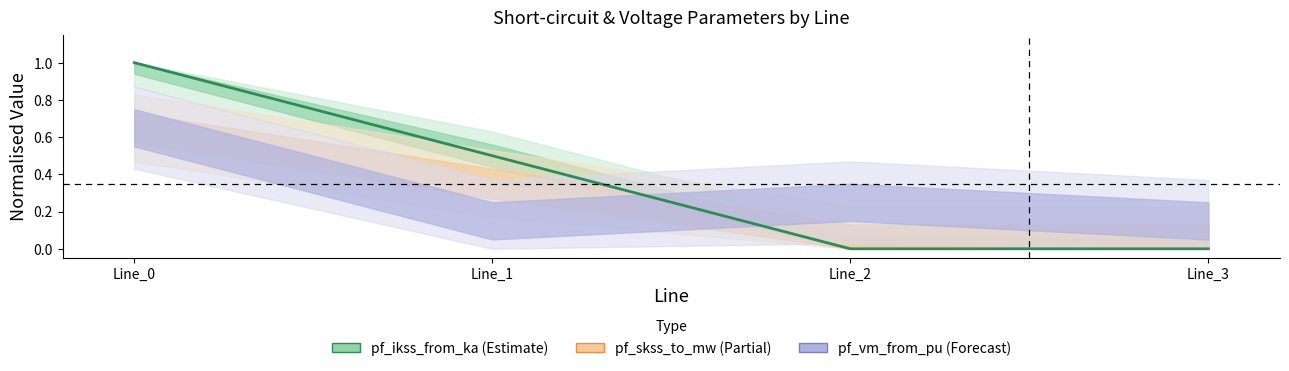

Reading right to left, what are all the values shown in this chart?

Line_3=0.0	Line_2=0.0	Line_1=0.5	Line_0=1.0